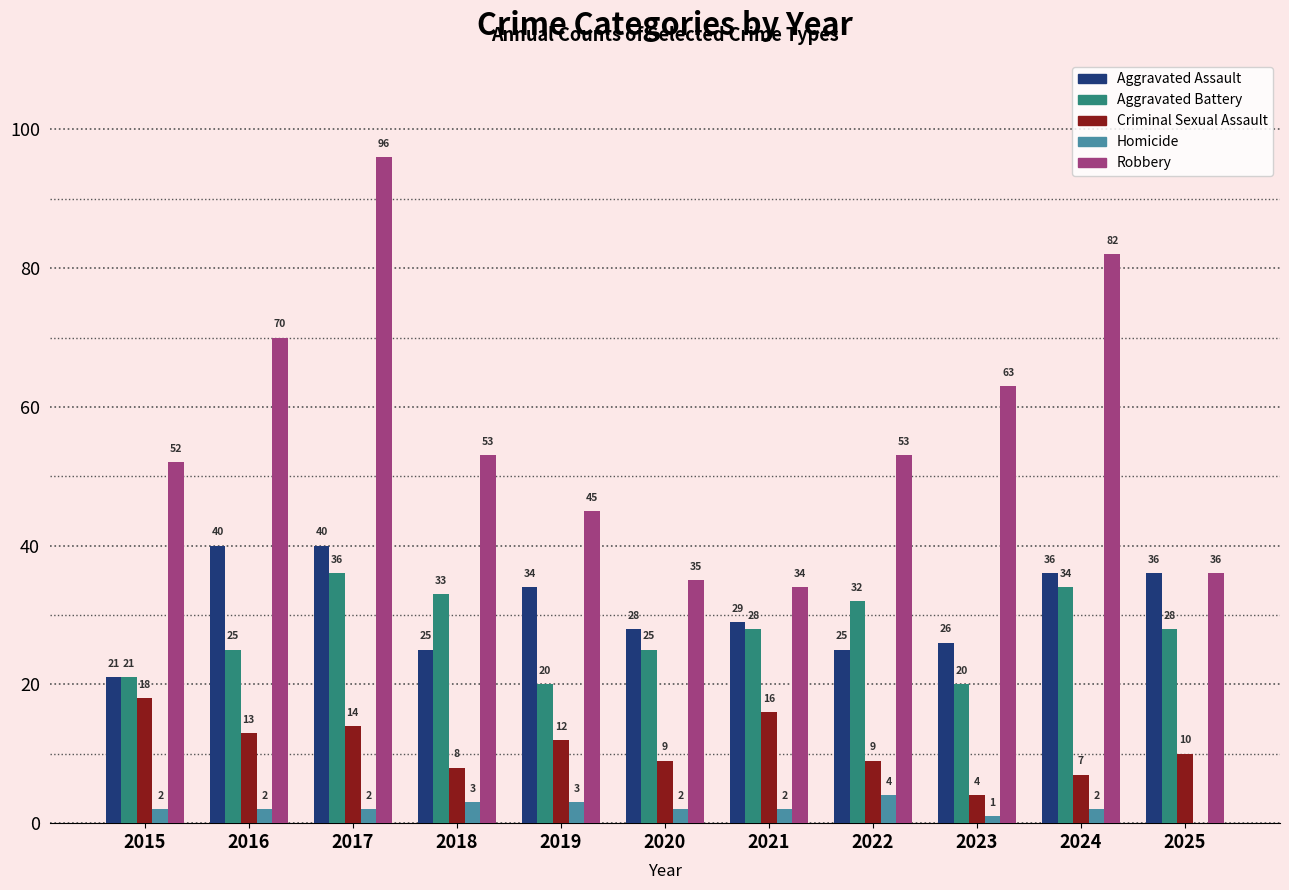

What is the greatest value displayed?

96